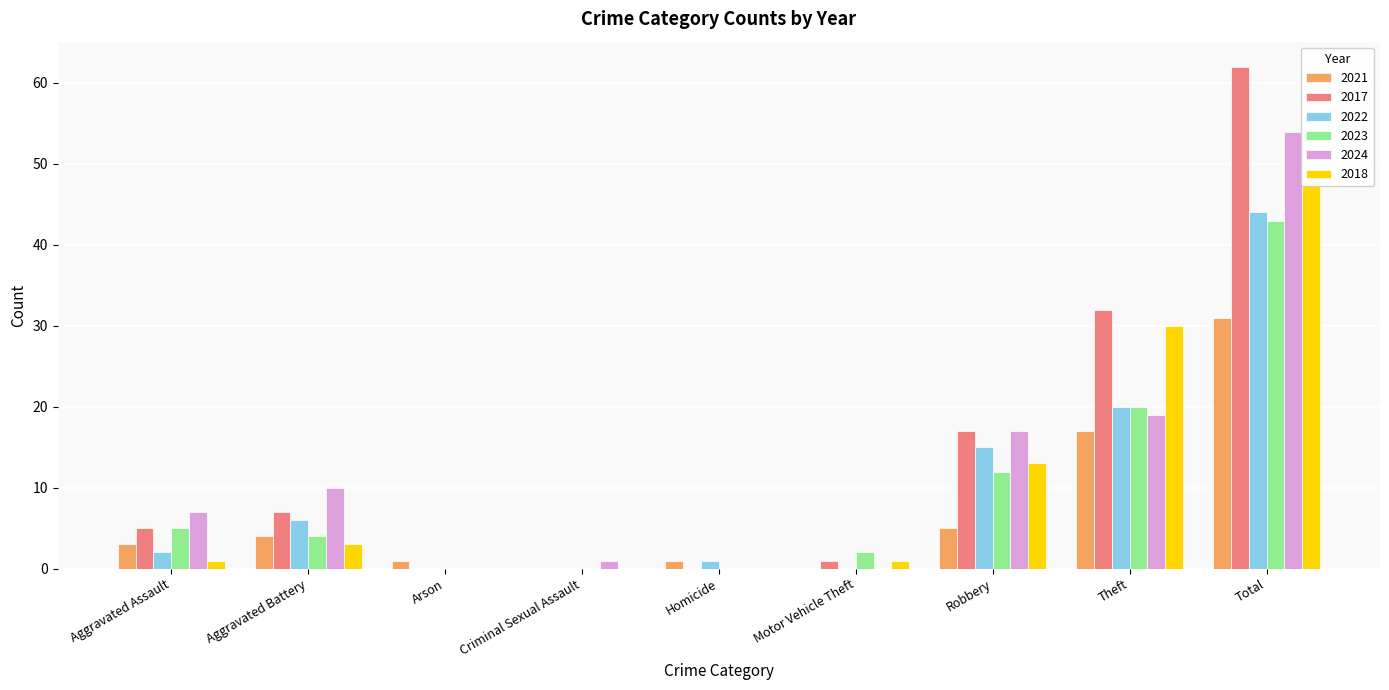

Reading left to right, extract all data points from this chart.

2021: 3	4	1	0	1	0	5	17	31
2017: 5	7	0	0	0	1	17	32	62
2022: 2	6	0	0	1	0	15	20	44
2023: 5	4	0	0	0	2	12	20	43
2024: 7	10	0	1	0	0	17	19	54
2018: 1	3	0	0	0	1	13	30	48